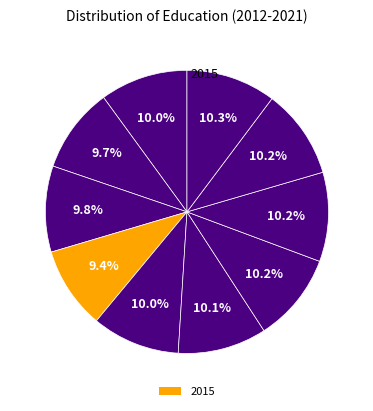

How many segments does this pie chart have?

10